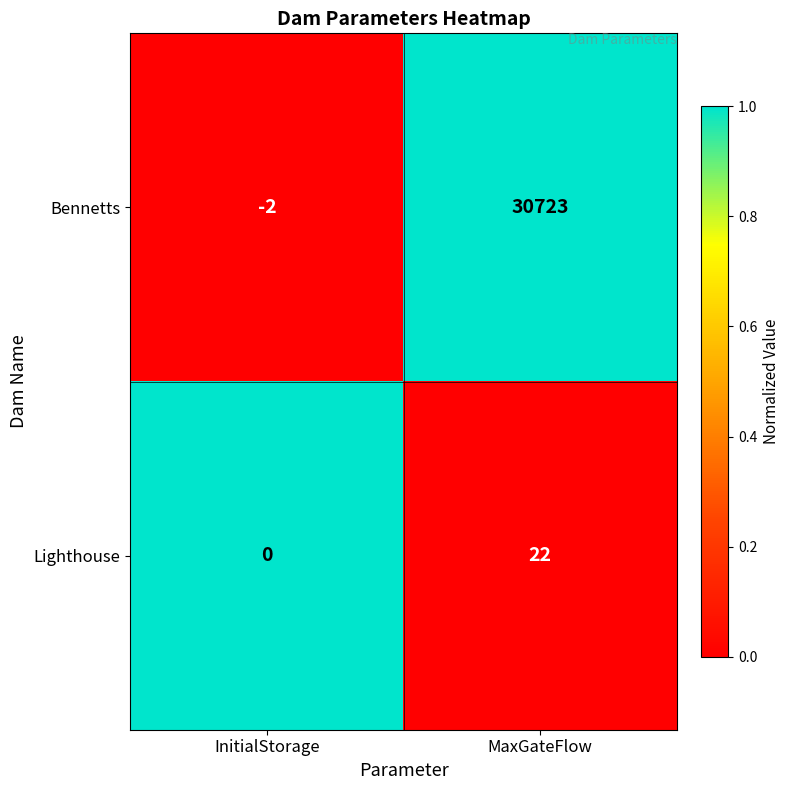

How many categories are shown in the chart?

2